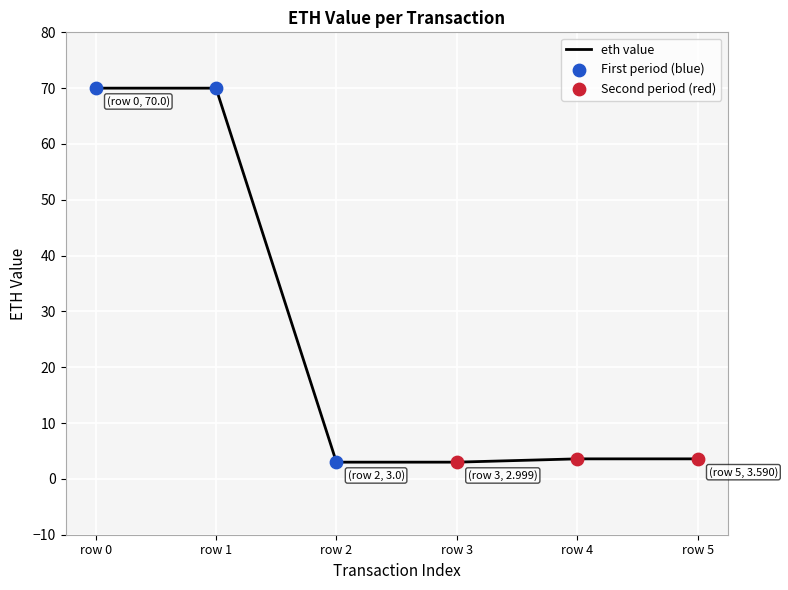

What is the ratio of the value at row 1 to the value at row 4?

19.5